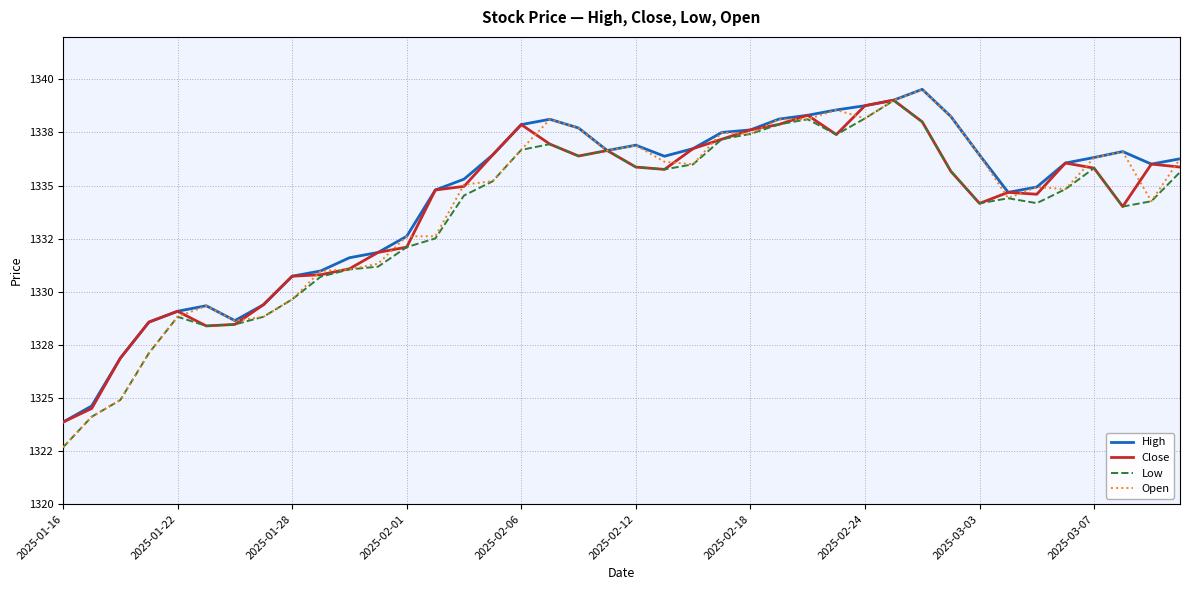

What is the minimum value for Open?

1322.7